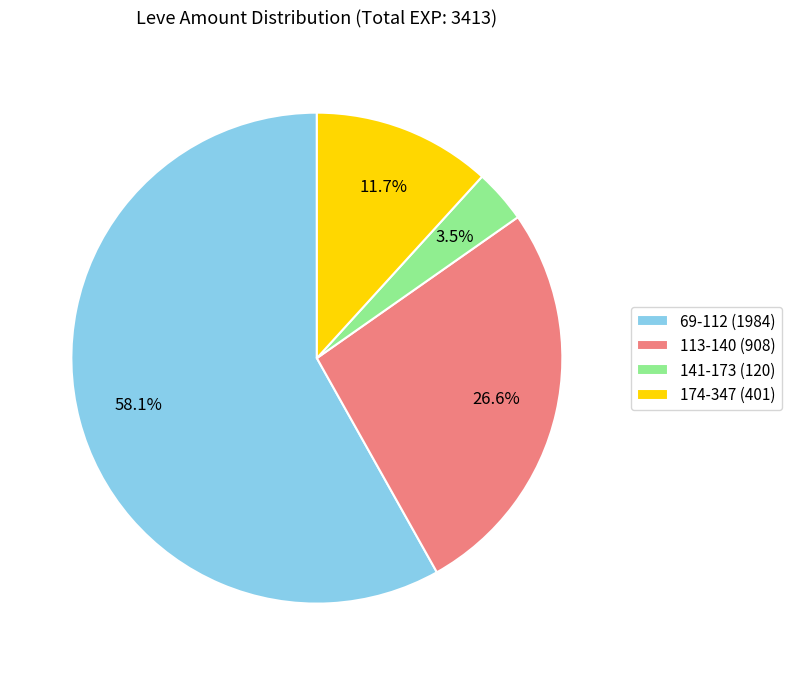

What is the ratio of the value at 69-112 (1984) to the value at 113-140 (908)?

2.2